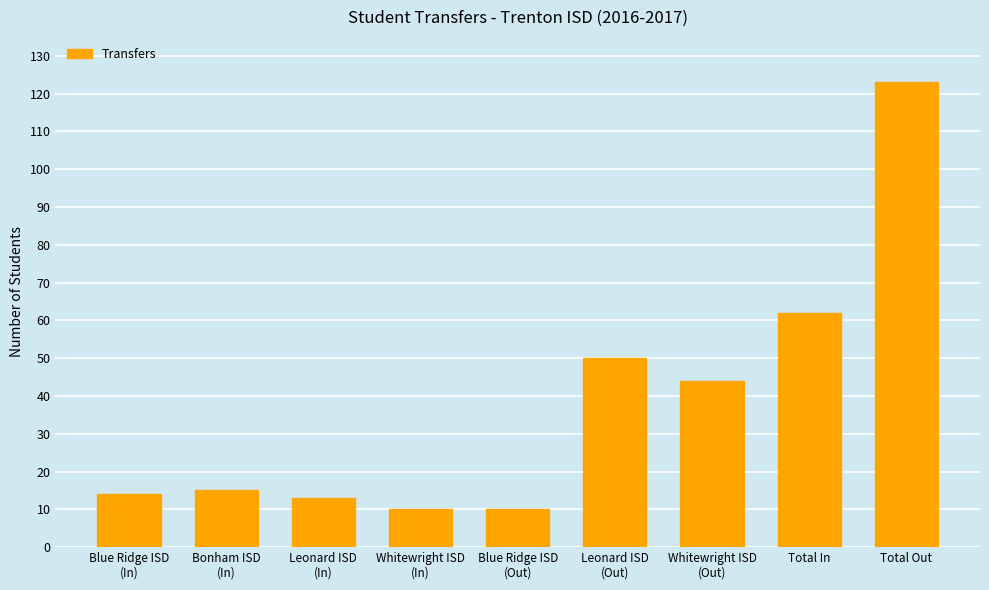

What is the sum of the values at Leonard ISD
(Out) and Blue Ridge ISD
(Out)?

60